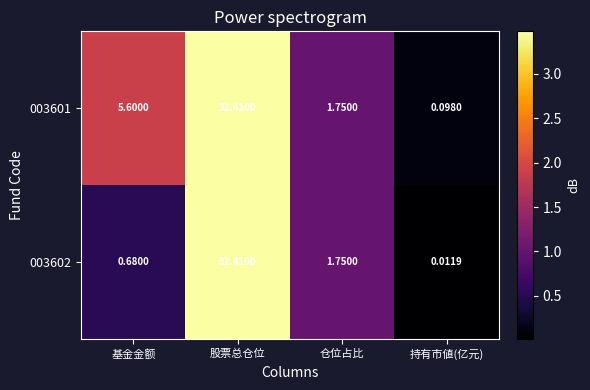

How many data points does each series have?

4